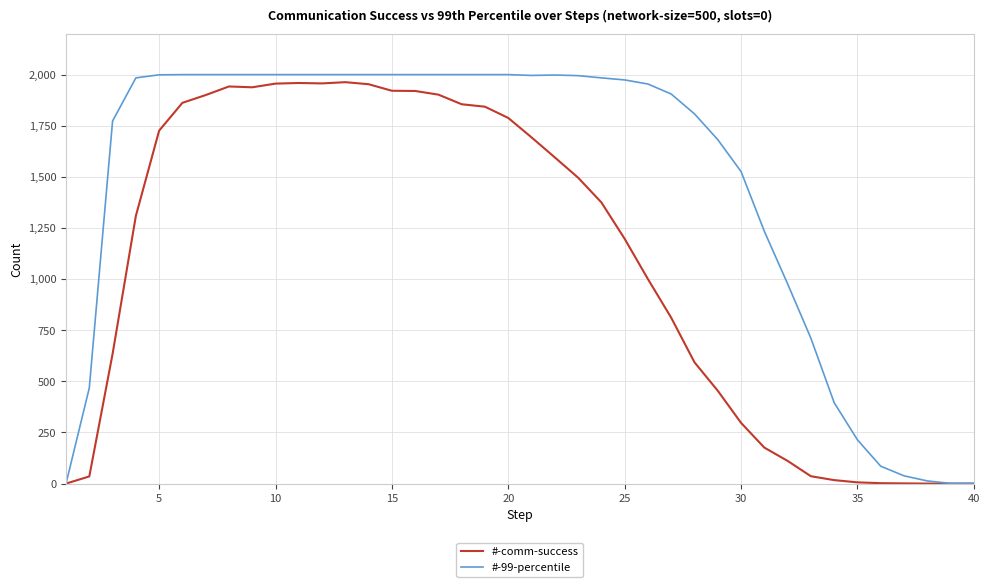

Which series has the largest range (max minus min)?

#-99-percentile